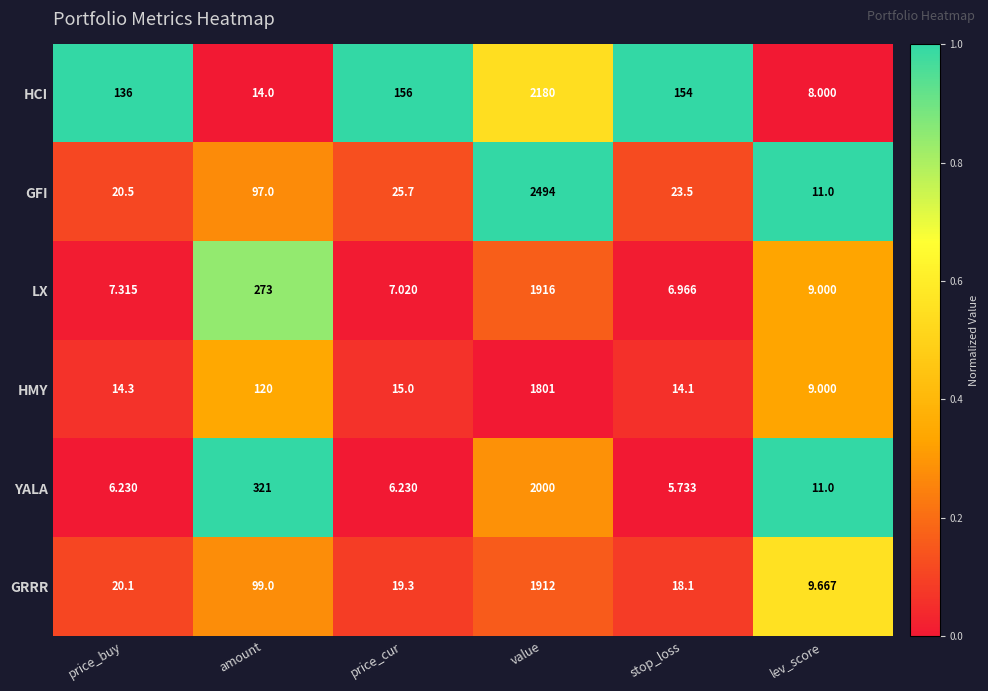

Rank the series by their maximum value, from highest to lowest.

GFI, HCI, YALA, LX, GRRR, HMY